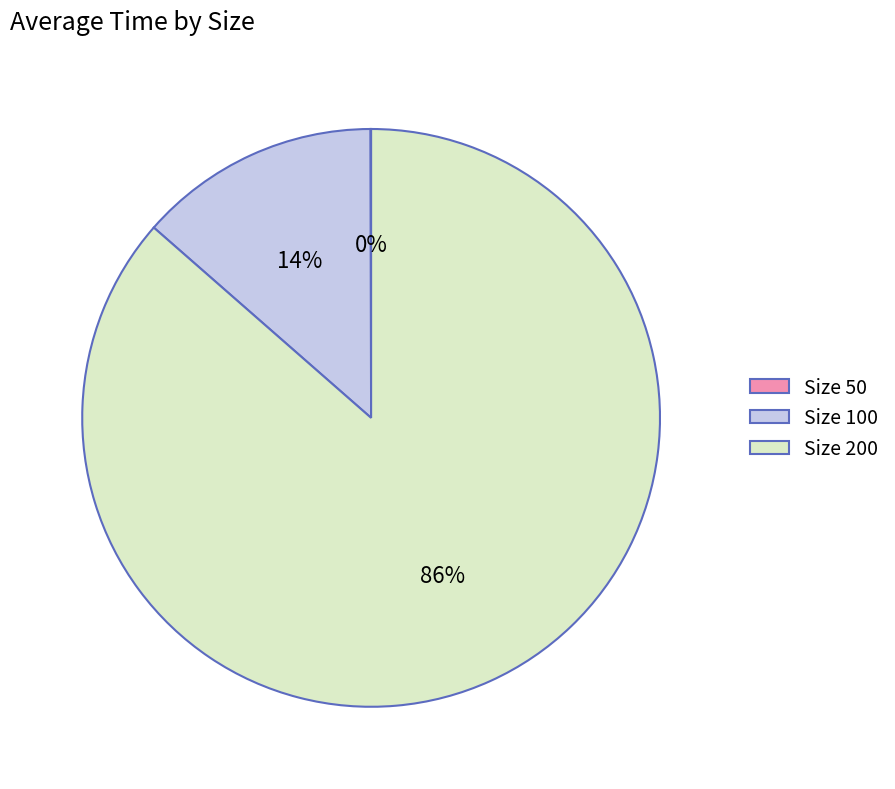

To the nearest percent, what is the difference between the largest and smallest slice percentages?

86%